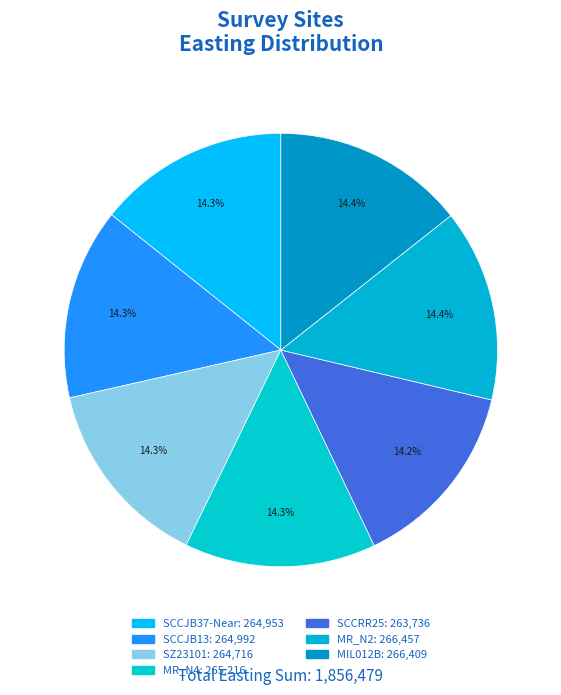

Which slice is the smallest?

SCCRR25